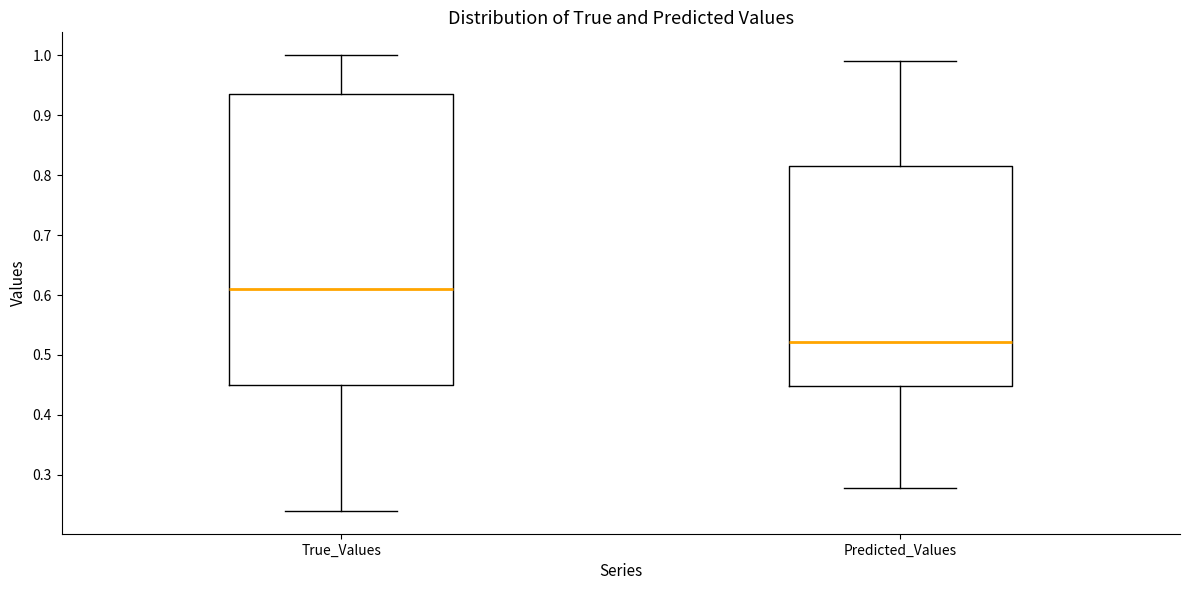

Which box's median line is the highest?

True_Values